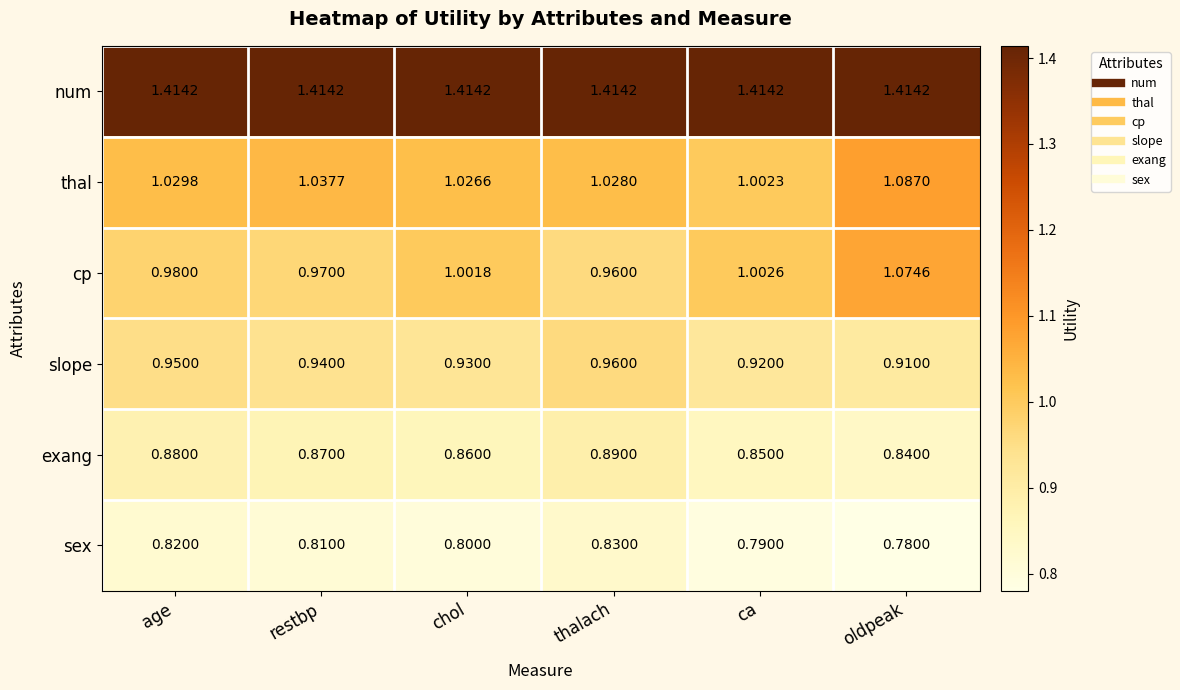

At how many categories does at least one series exceed 1?

6